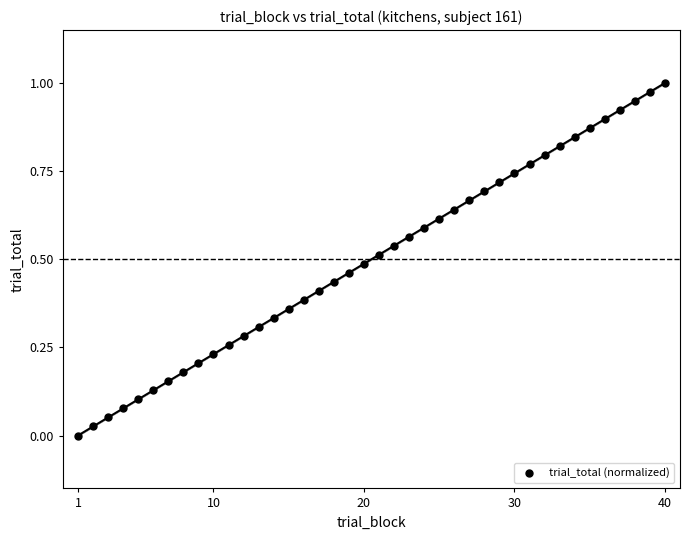

What is the range of X values (max minus min)?

39.0